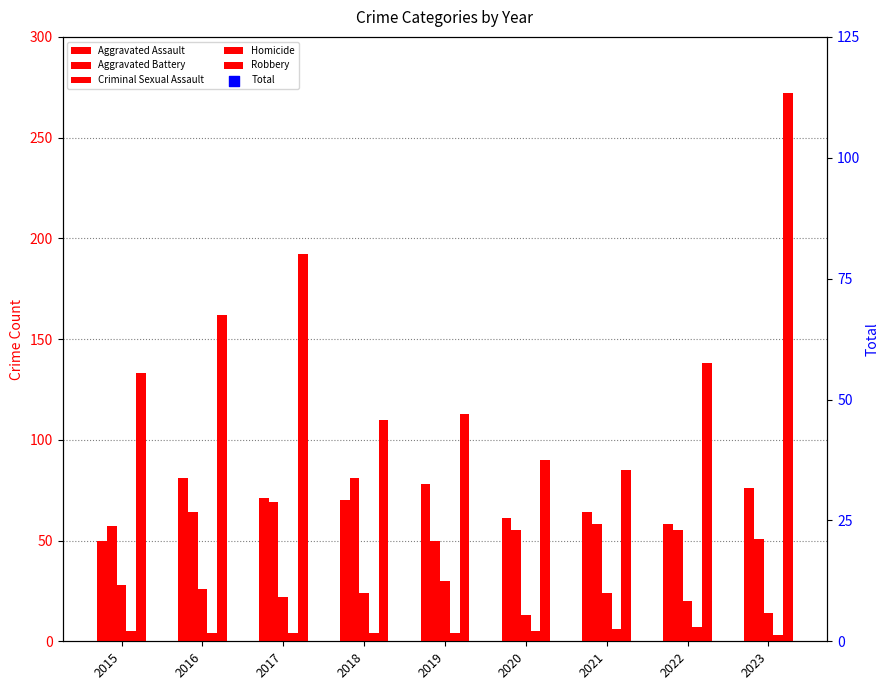

Is the value of Homicide at 2018 greater than the value of Total at 2018?

No